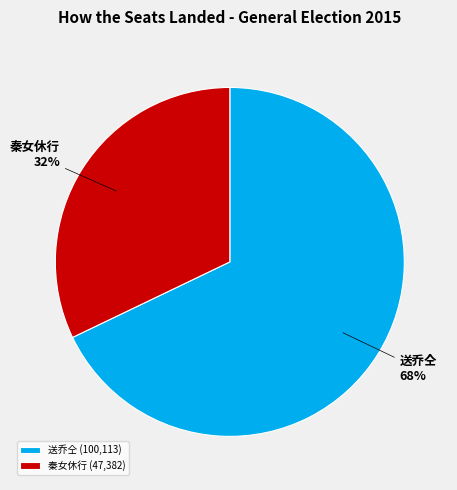

To the nearest percent, what is the difference between the largest and smallest slice percentages?

36%